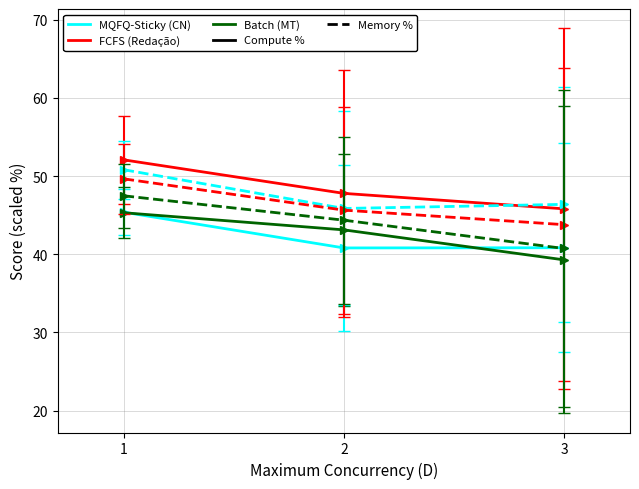

What is the difference between the highest and lowest values at 2?

7.0